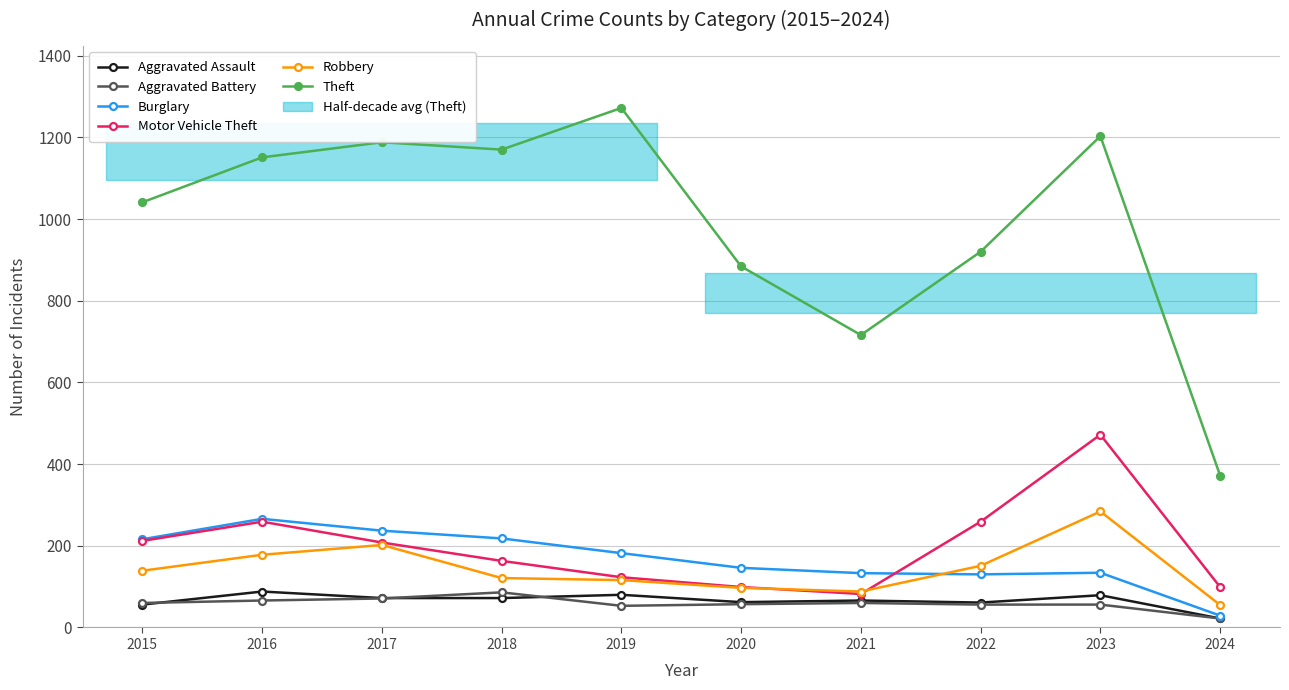

At how many categories does at least one series exceed 76?

10